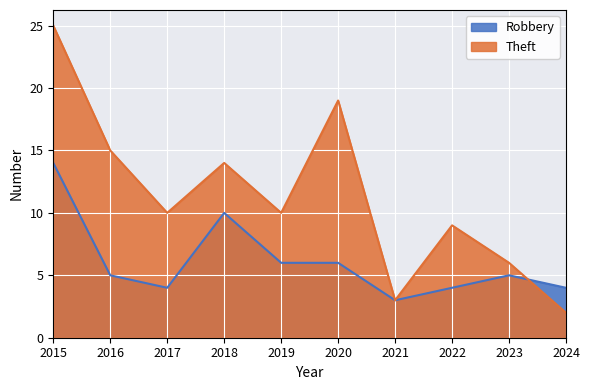

Where is the first local maximum for Robbery?

2018